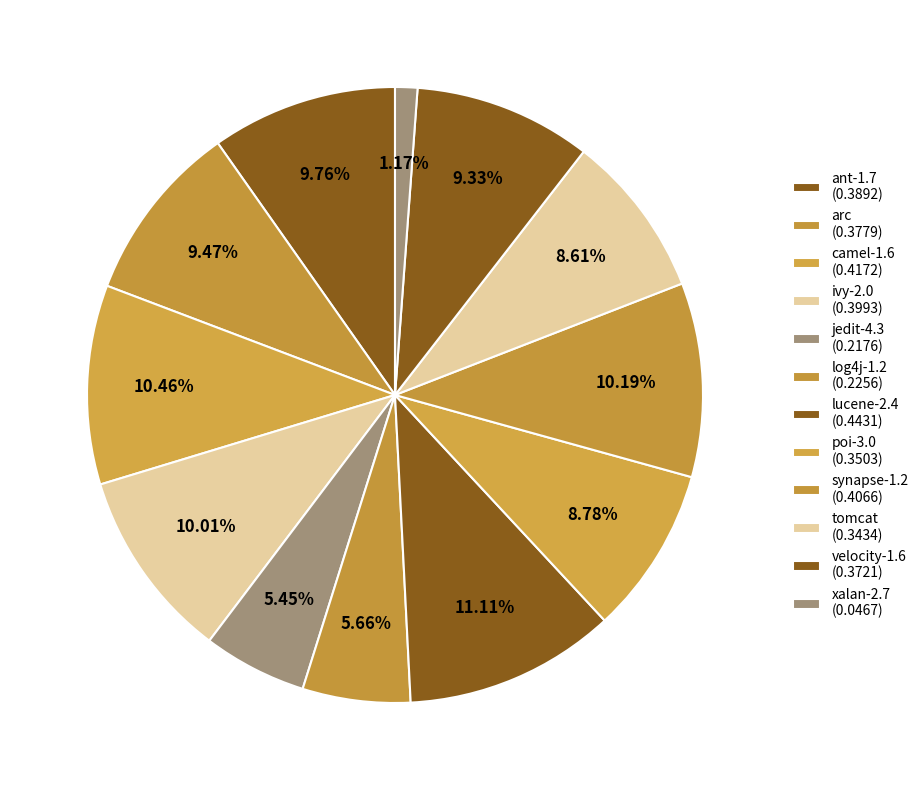

How many segments does this pie chart have?

12